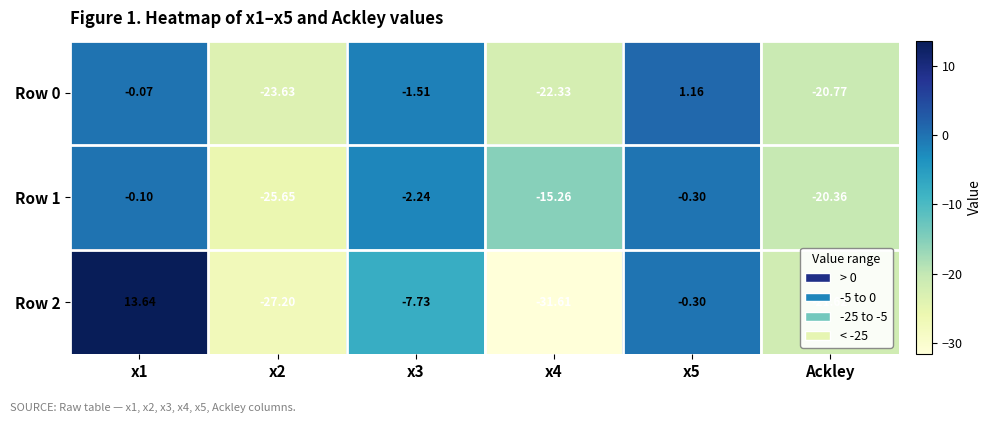

What is the total value across all series at x5?

0.6